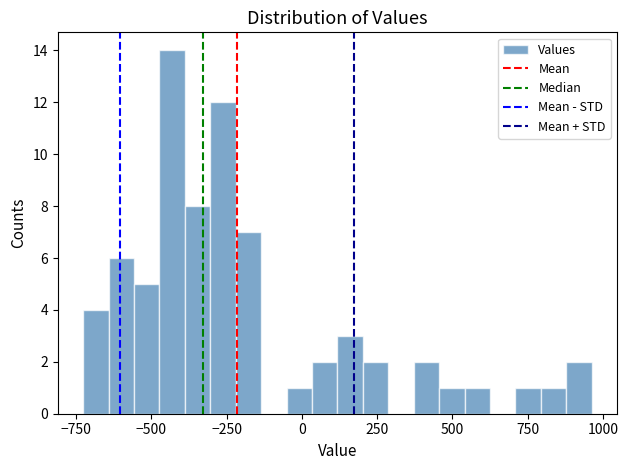

Read against the x-axis, roughly where is the centre of the tallest bar?

-450